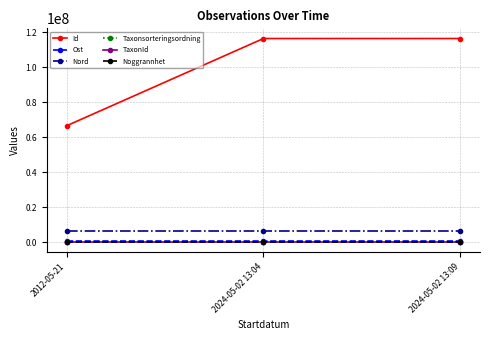

Count the number of data series in this chart.

6